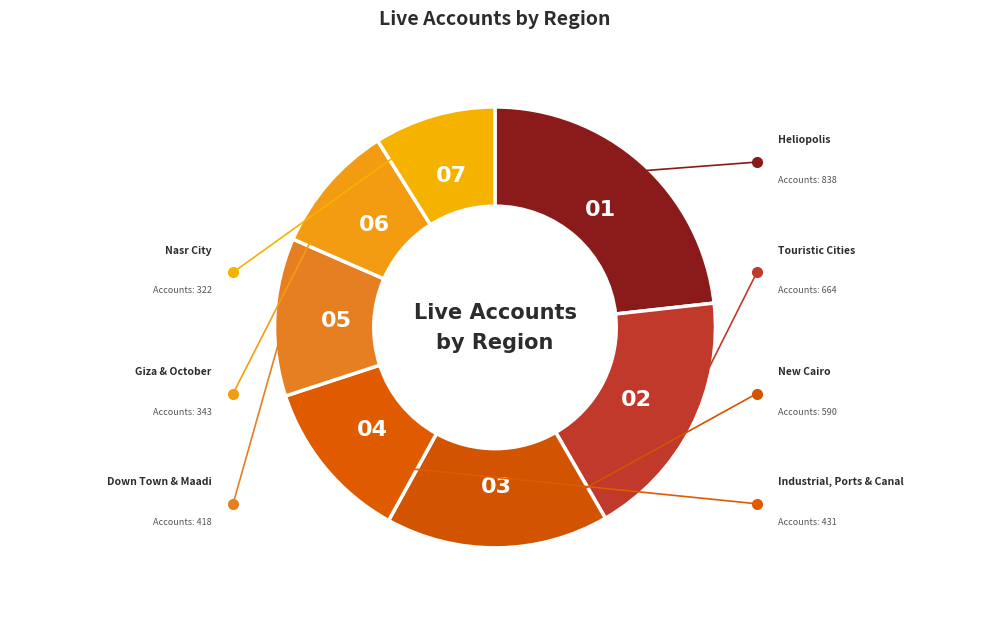

Is there any slice that represents more than half of the pie?

No